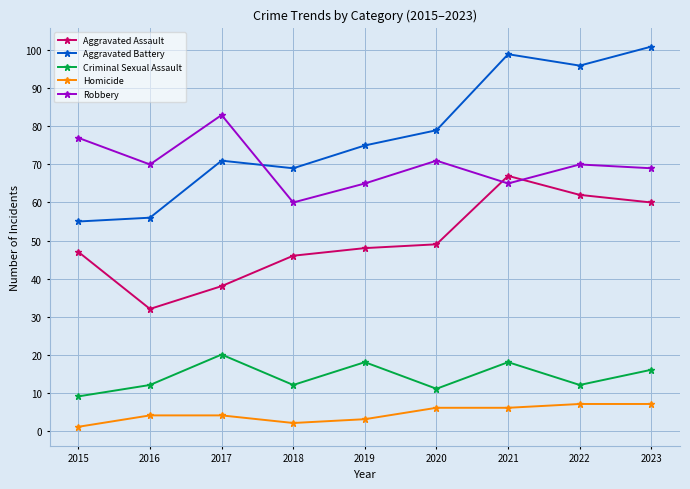

What is the value of the Aggravated Battery point at the 2nd from the left?

56